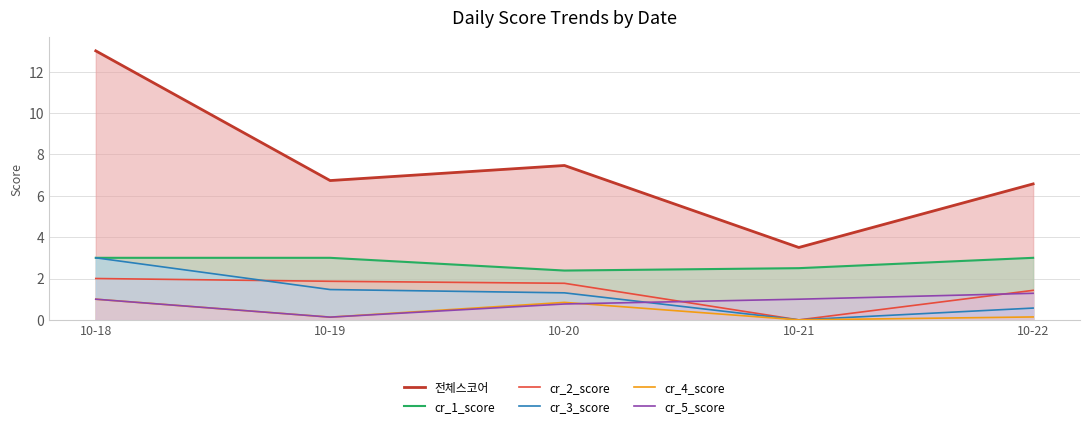

Reading left to right, what are all the values shown in this chart?

전체스코어: 10-18=13.0	10-19=6.7	10-20=7.5	10-21=3.5	10-22=6.6
cr_1_score: 10-18=3.0	10-19=3.0	10-20=2.4	10-21=2.5	10-22=3.0
cr_2_score: 10-18=2.0	10-19=1.9	10-20=1.8	10-21=0.0	10-22=1.4
cr_3_score: 10-18=3.0	10-19=1.5	10-20=1.3	10-21=0.0	10-22=0.6
cr_4_score: 10-18=1.0	10-19=0.1	10-20=0.8	10-21=0.0	10-22=0.1
cr_5_score: 10-18=1.0	10-19=0.1	10-20=0.8	10-21=1.0	10-22=1.3